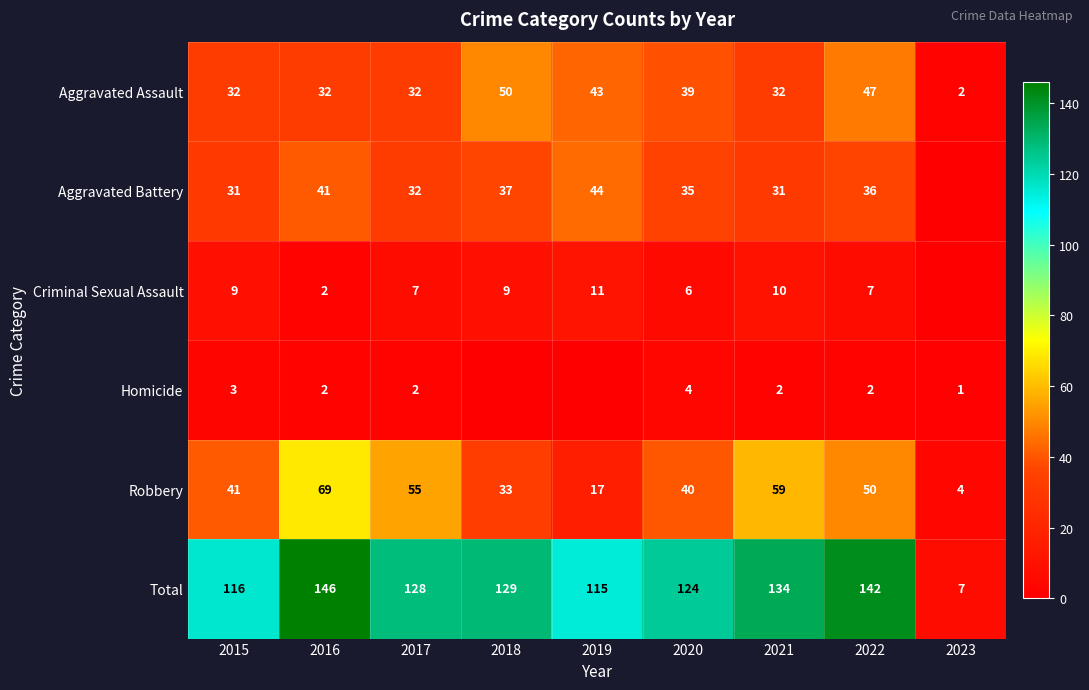

At which label is Robbery closest to 36?

2018